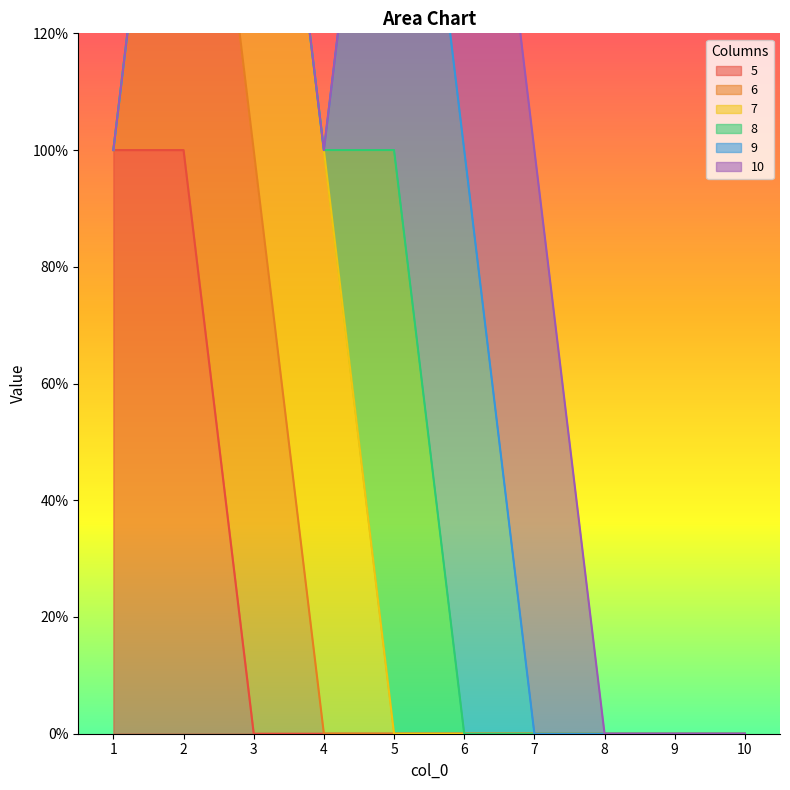

What is the difference between the second highest and minimum values in the 5 series?

1